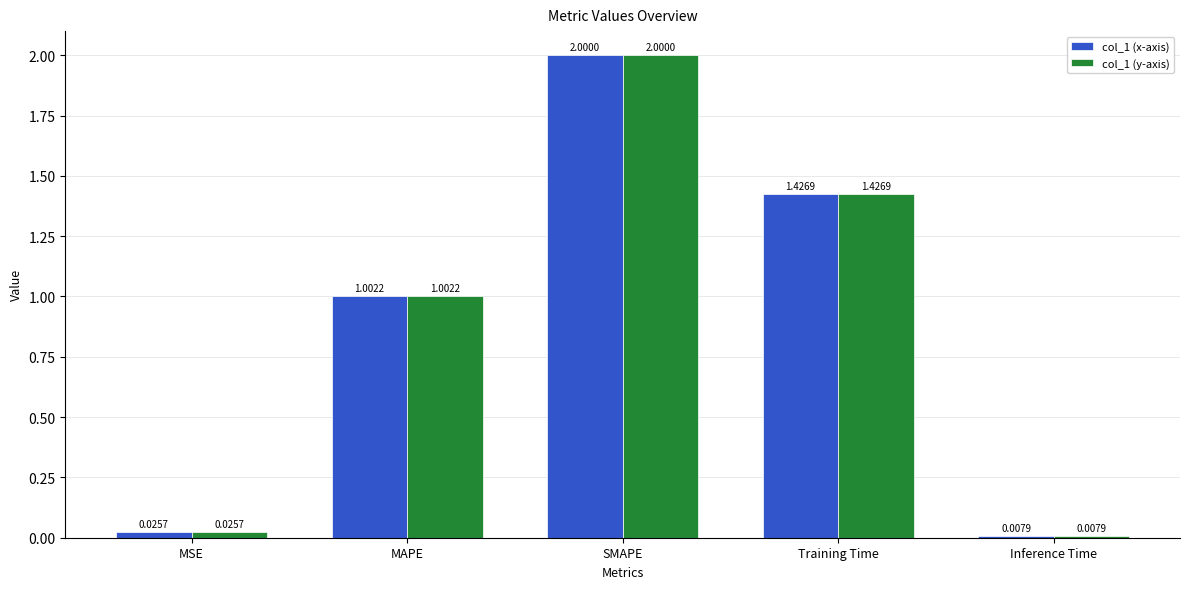

What position from the right is MSE?

5